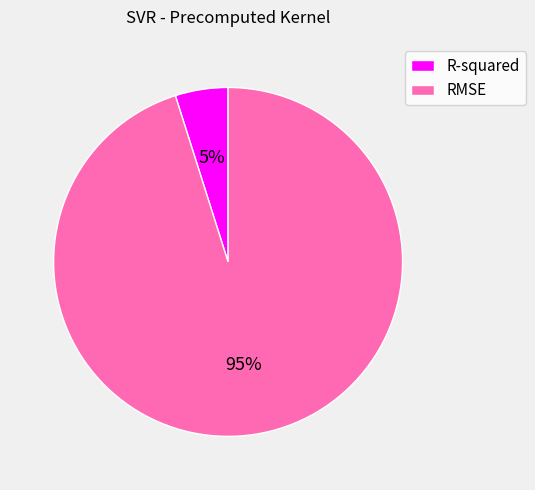

How many slices are in this pie chart?

2